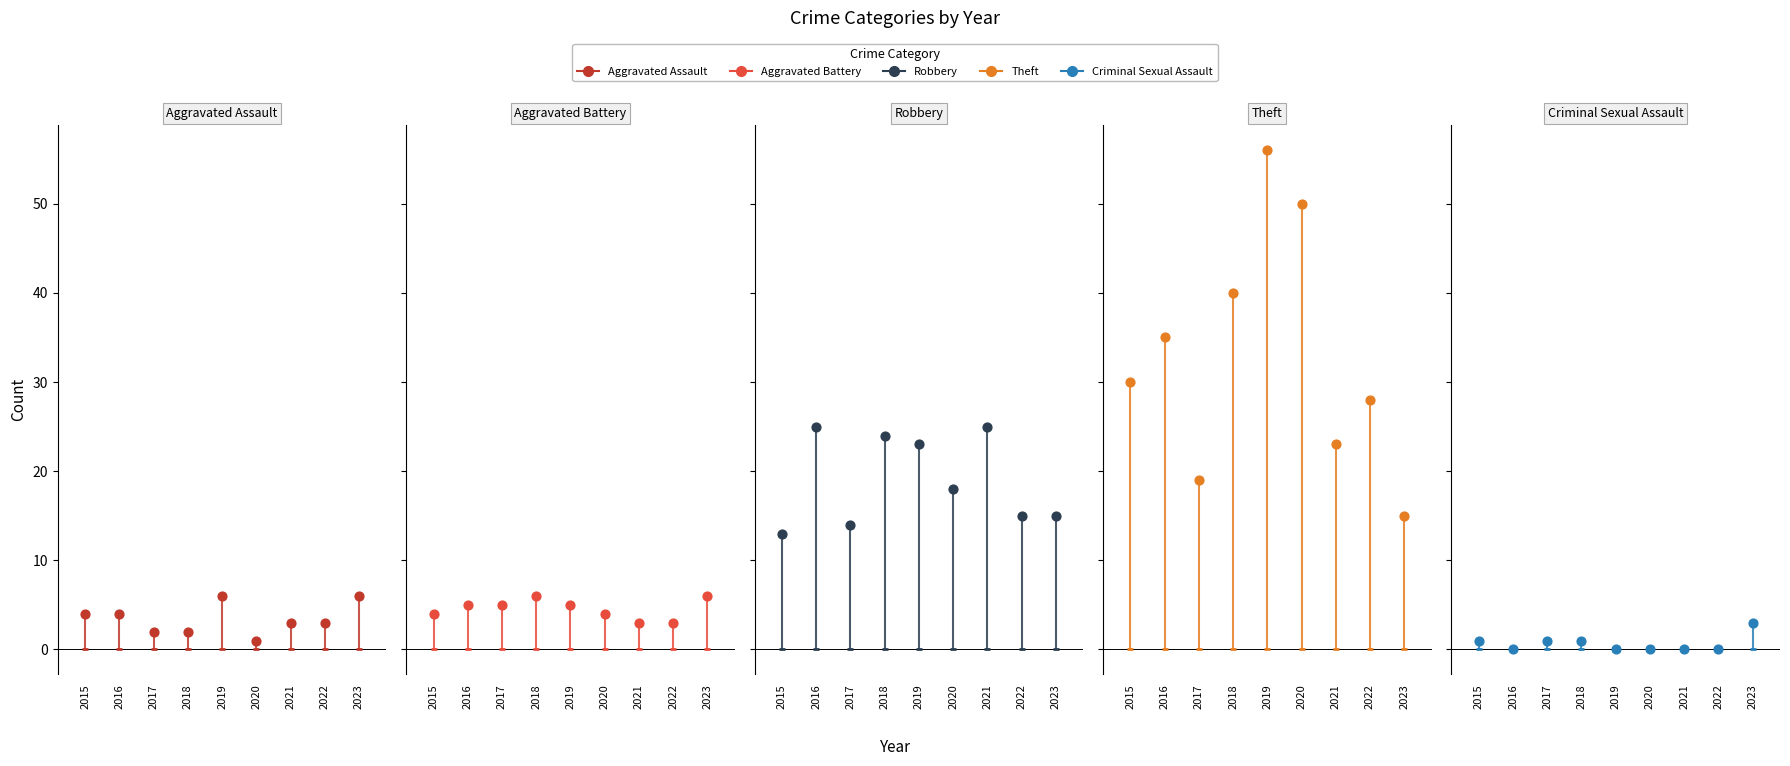

What are all the series names shown in the legend?

Aggravated Assault, Aggravated Battery, Robbery, Theft, Criminal Sexual Assault